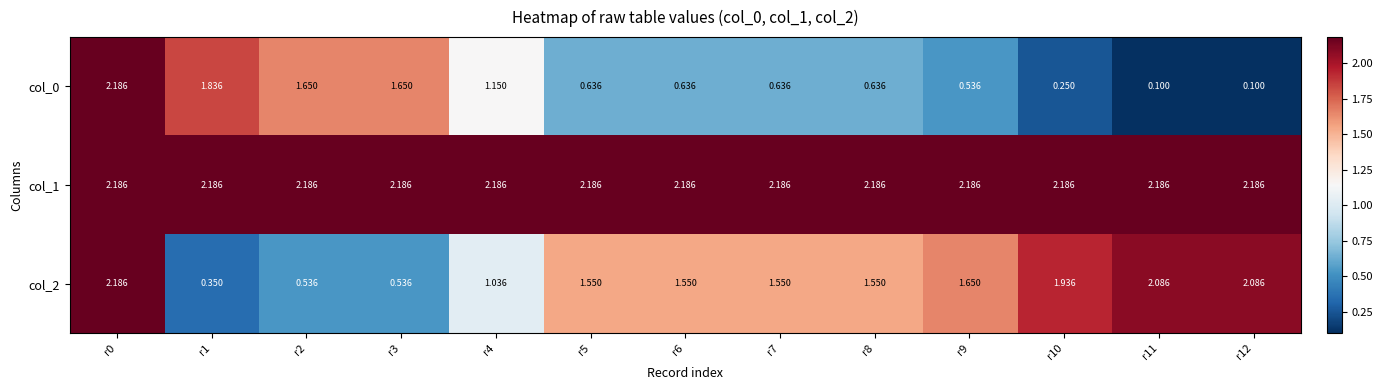

Is the value of col_1 at r11 greater than the value of col_2 at r5?

Yes